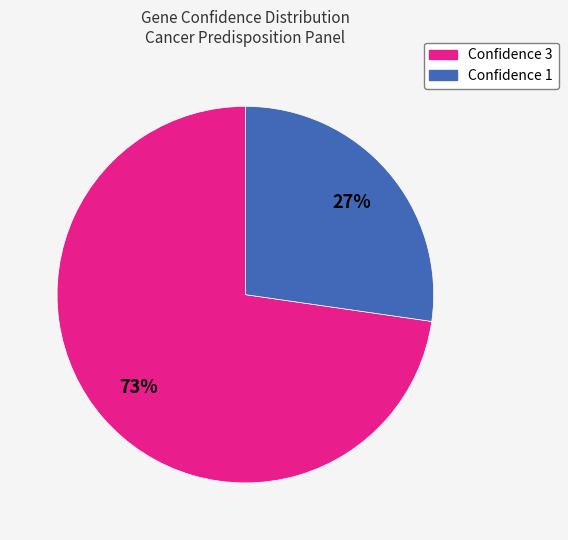

Is there a majority slice in this chart?

Yes